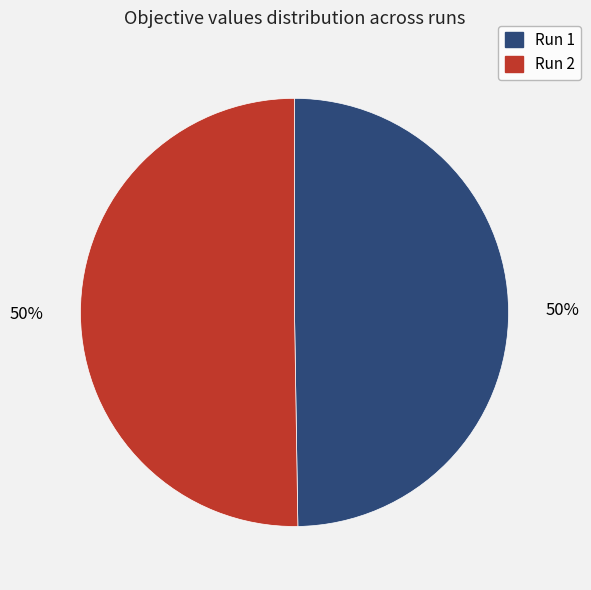

To the nearest percent, what is the average slice percentage?

50%